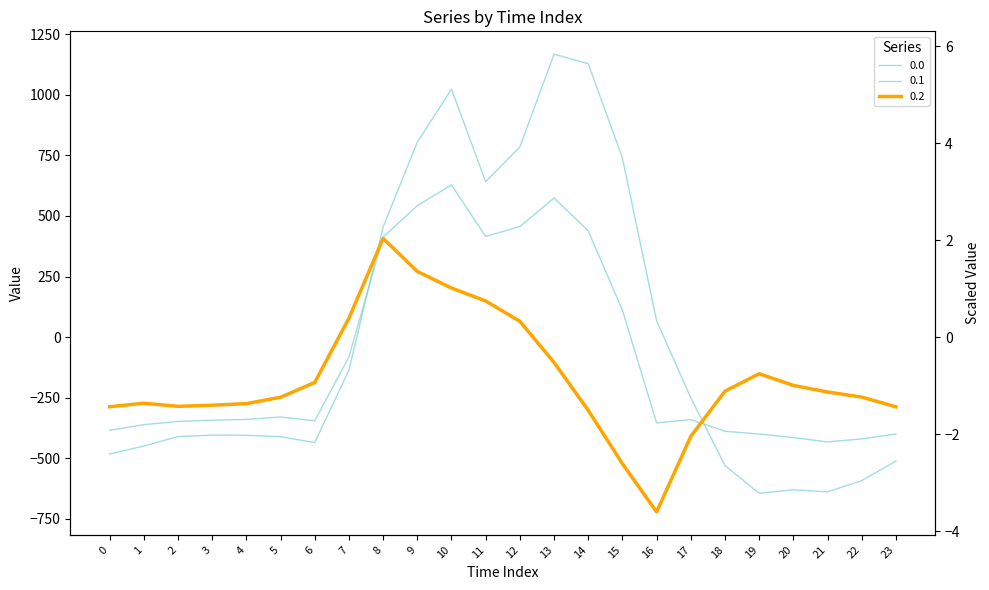

What is the difference between the 0.2 values at 7 and 13?

182.3